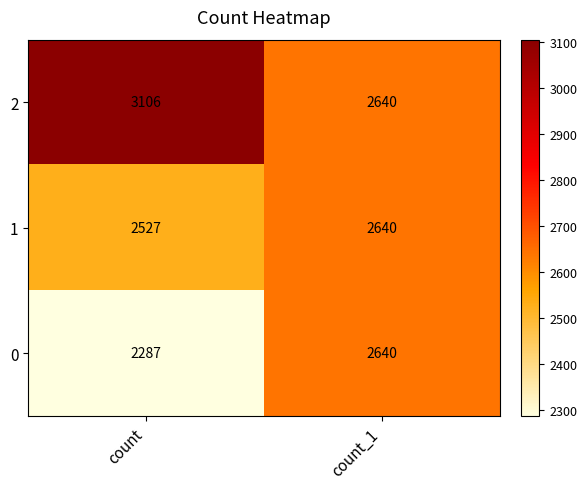

At which label is 1 closest to 2583?

count